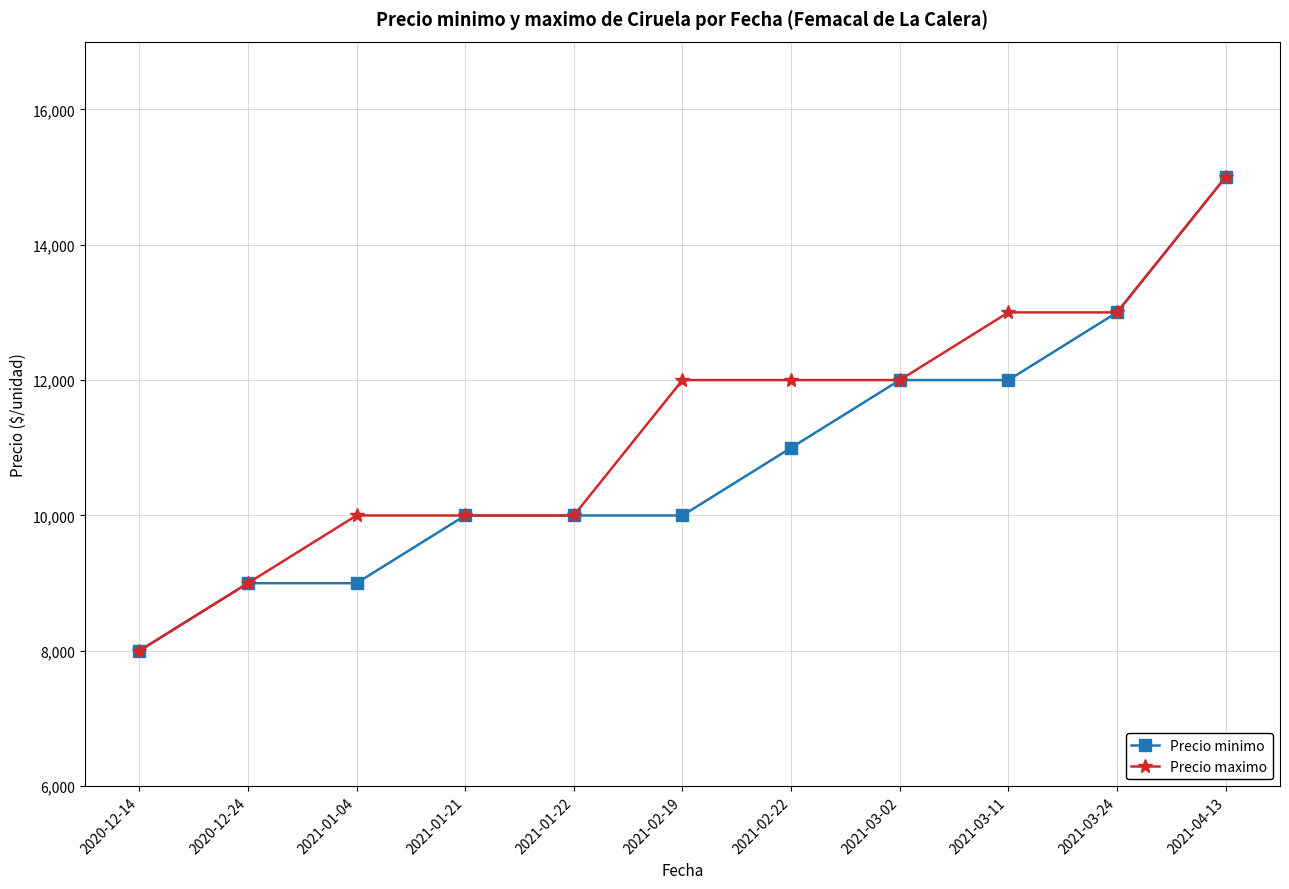

Reading right to left, extract all data points from this chart.

Precio minimo: 15000	13000	12000	12000	11000	10000	10000	10000	9000	9000	8000
Precio maximo: 15000	13000	13000	12000	12000	12000	10000	10000	10000	9000	8000